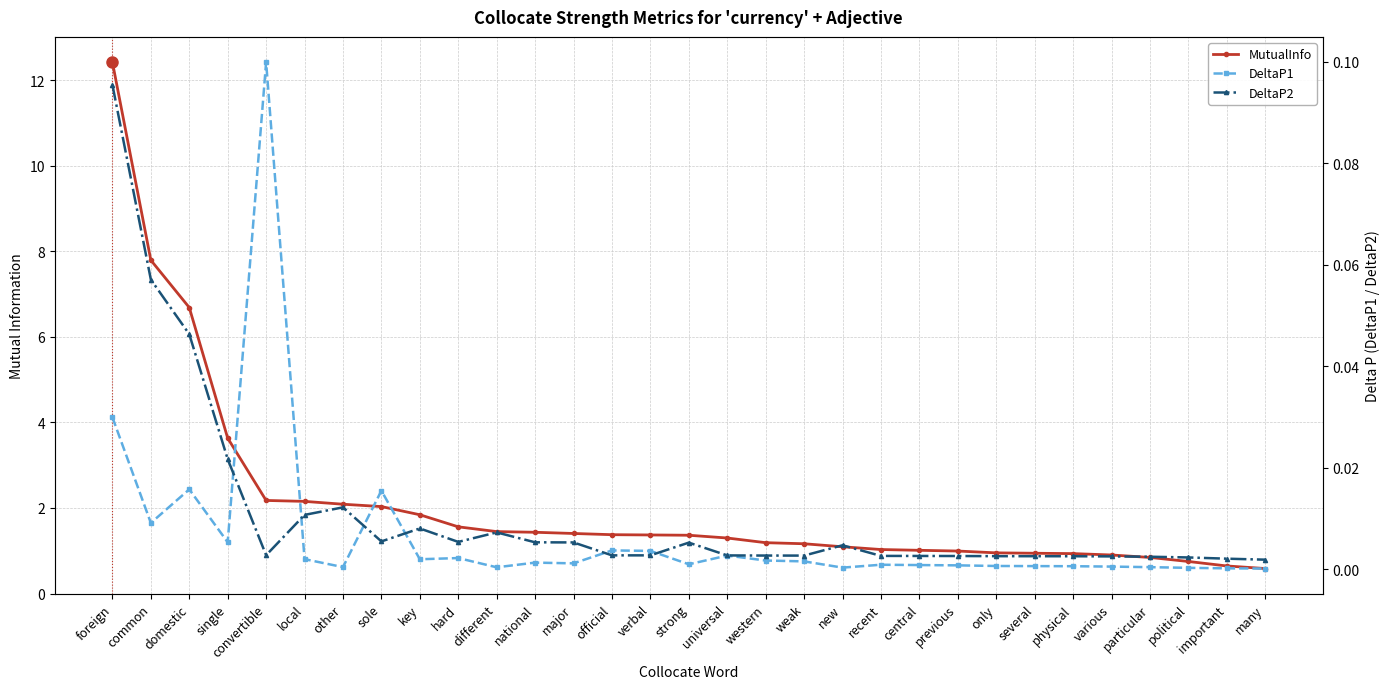

What position from the left is national?

12